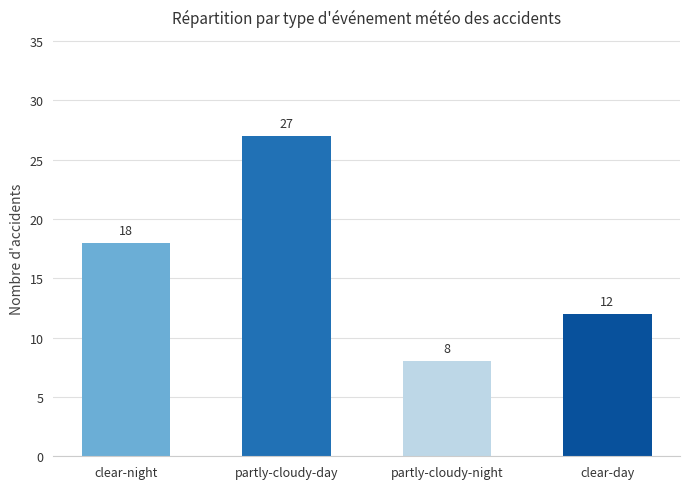

Reading left to right, transcribe all the data shown in this chart.

18	27	8	12